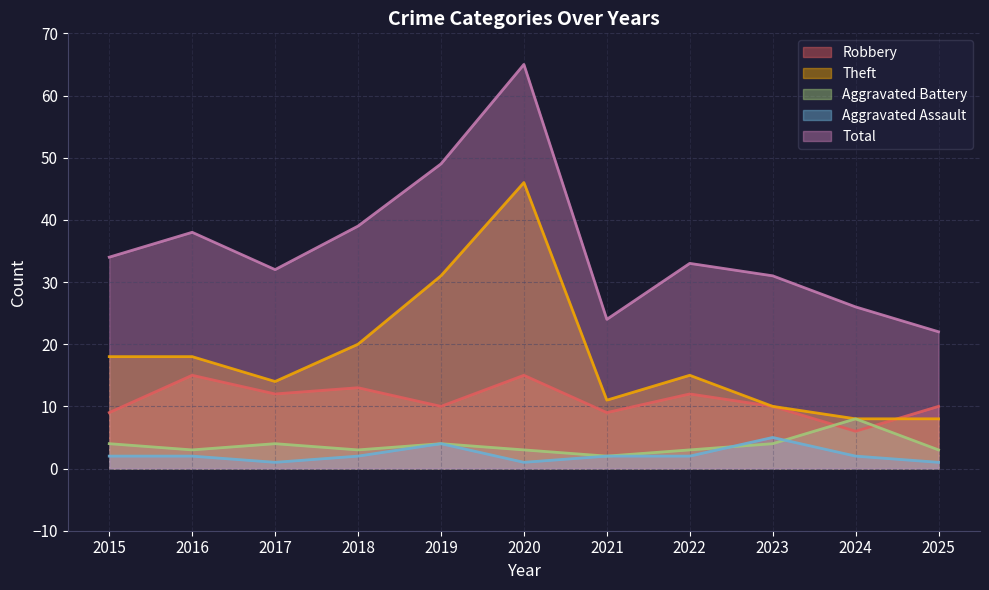

True or false: Theft has a value of 67 at 2020.

False